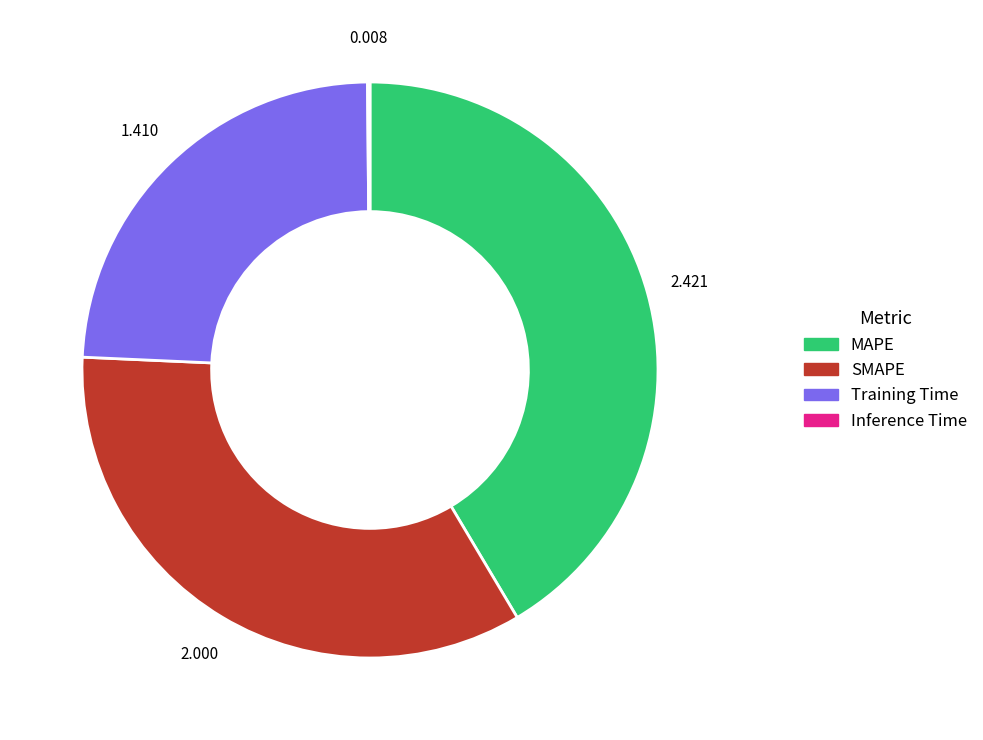

Is there a majority slice in this chart?

No